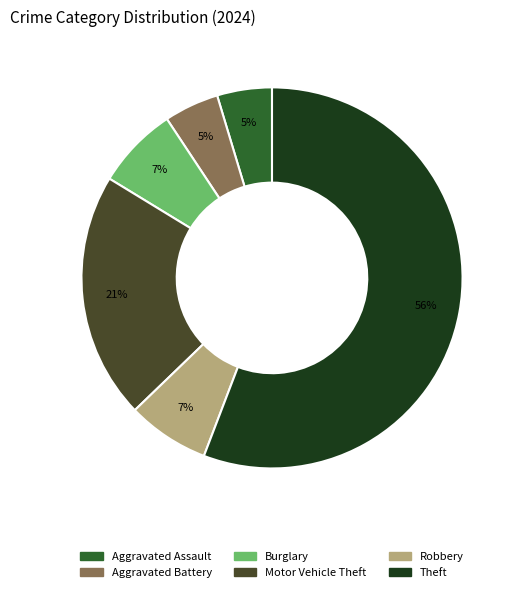

To the nearest percent, what portion does Robbery represent?

7%